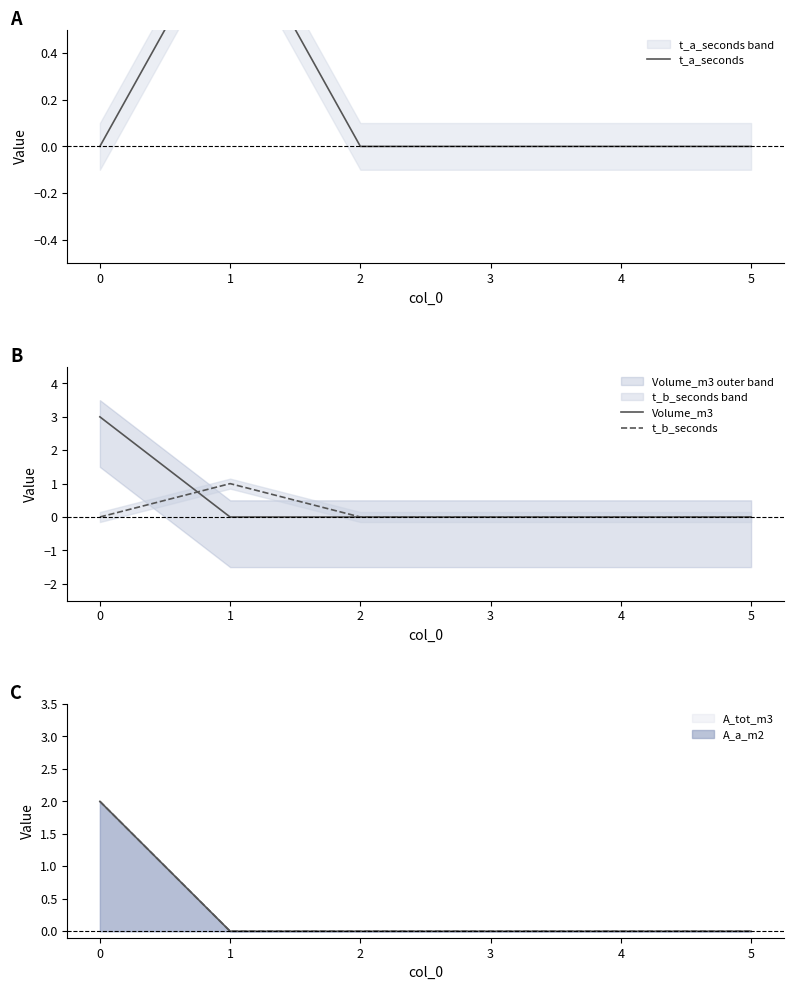

What is the difference between the maximum and minimum values in the t_b_seconds series?

1